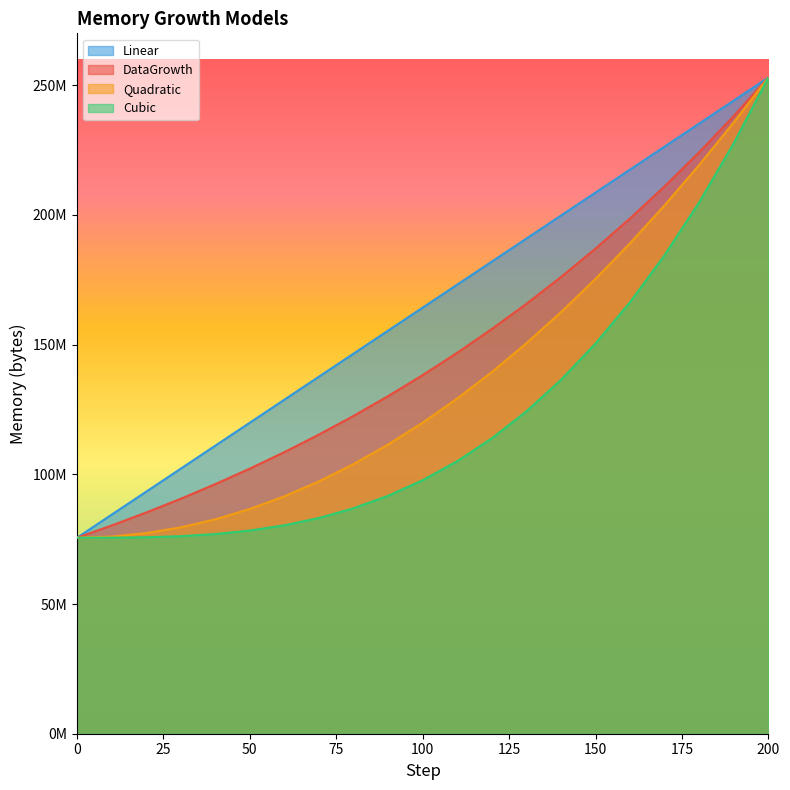

Where is DataGrowth nearest to the value 164271003?

130